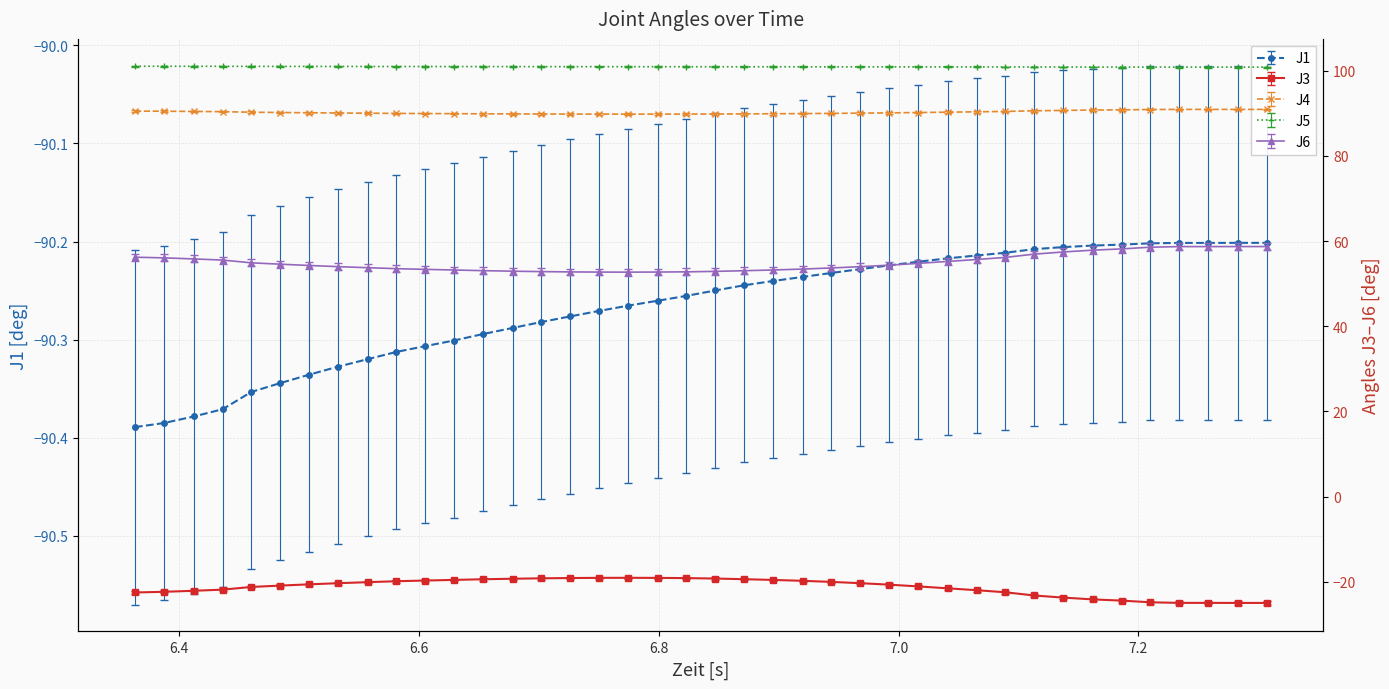

Which category has the lowest value in the J1 series?

6.363